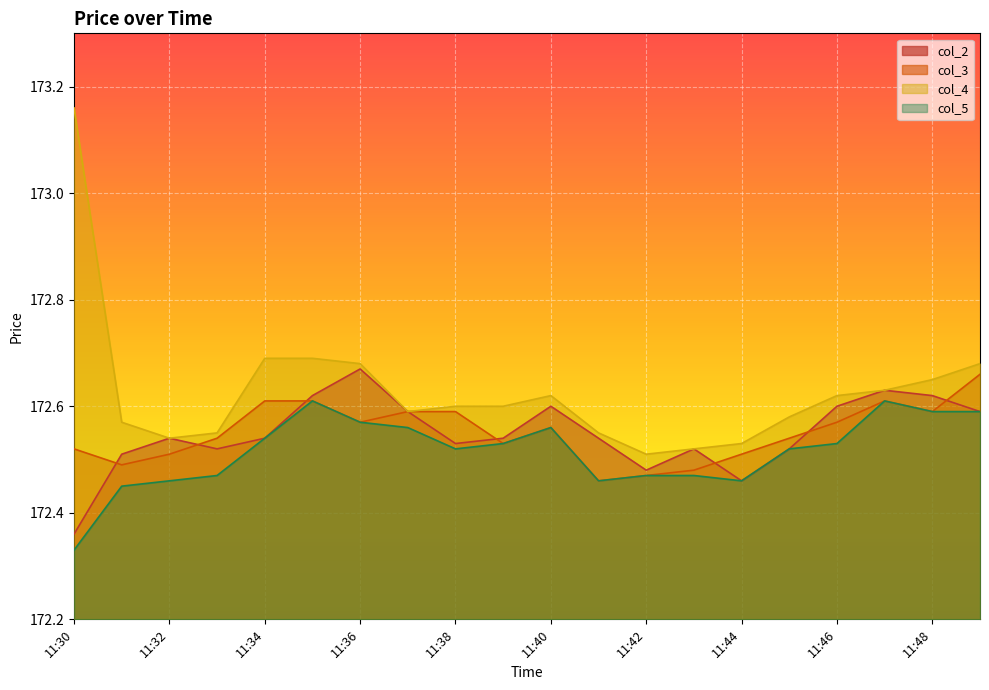

How many lines are shown in the chart?

4